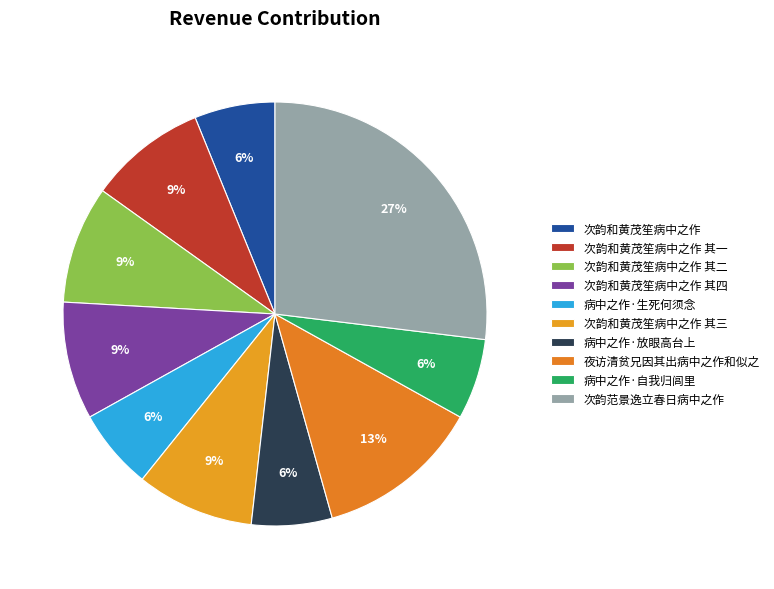

Approximately how many times larger is the value at 次韵和黄茂笙病中之作 compared to 次韵和黄茂笙病中之作 其二?

0.7